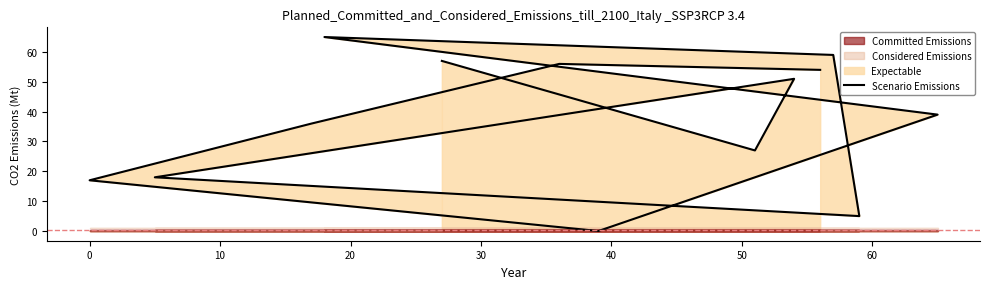

How many lines are shown in the chart?

1